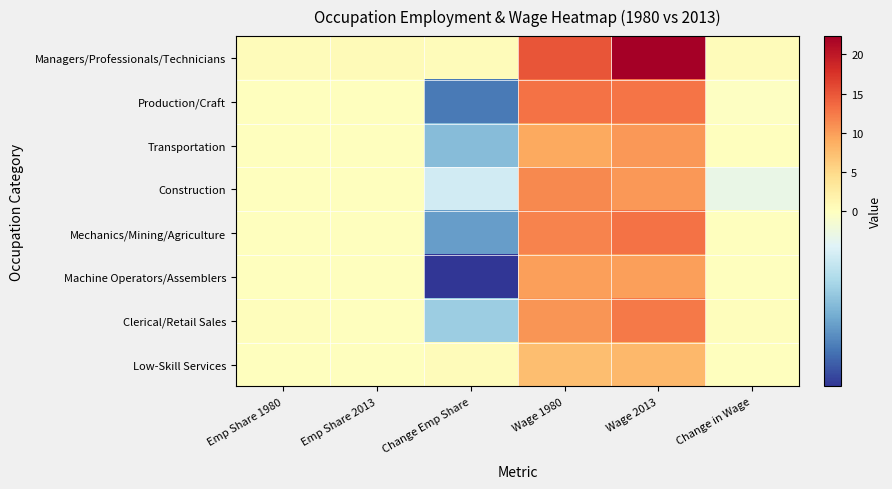

Reading left to right, transcribe all the data shown in this chart.

Managers/Professionals/Technicians: Emp Share 1980=0.4	Emp Share 2013=0.6	Change Emp Share=0.4	Wage 1980=15.2	Wage 2013=22.3	Change in Wage=0.5
Production/Craft: Emp Share 1980=0.0	Emp Share 2013=0.0	Change Emp Share=-0.6	Wage 1980=13.0	Wage 2013=12.9	Change in Wage=-0.0
Transportation: Emp Share 1980=0.1	Emp Share 2013=0.0	Change Emp Share=-0.4	Wage 1980=9.2	Wage 2013=10.3	Change in Wage=0.1
Construction: Emp Share 1980=0.0	Emp Share 2013=0.0	Change Emp Share=-0.2	Wage 1980=11.4	Wage 2013=10.3	Change in Wage=-0.1
Mechanics/Mining/Agriculture: Emp Share 1980=0.0	Emp Share 2013=0.0	Change Emp Share=-0.5	Wage 1980=11.8	Wage 2013=13.1	Change in Wage=0.1
Machine Operators/Assemblers: Emp Share 1980=0.1	Emp Share 2013=0.0	Change Emp Share=-0.7	Wage 1980=9.8	Wage 2013=9.8	Change in Wage=0.0
Clerical/Retail Sales: Emp Share 1980=0.2	Emp Share 2013=0.2	Change Emp Share=-0.3	Wage 1980=10.5	Wage 2013=12.5	Change in Wage=0.2
Low-Skill Services: Emp Share 1980=0.1	Emp Share 2013=0.1	Change Emp Share=0.5	Wage 1980=7.3	Wage 2013=7.9	Change in Wage=0.1